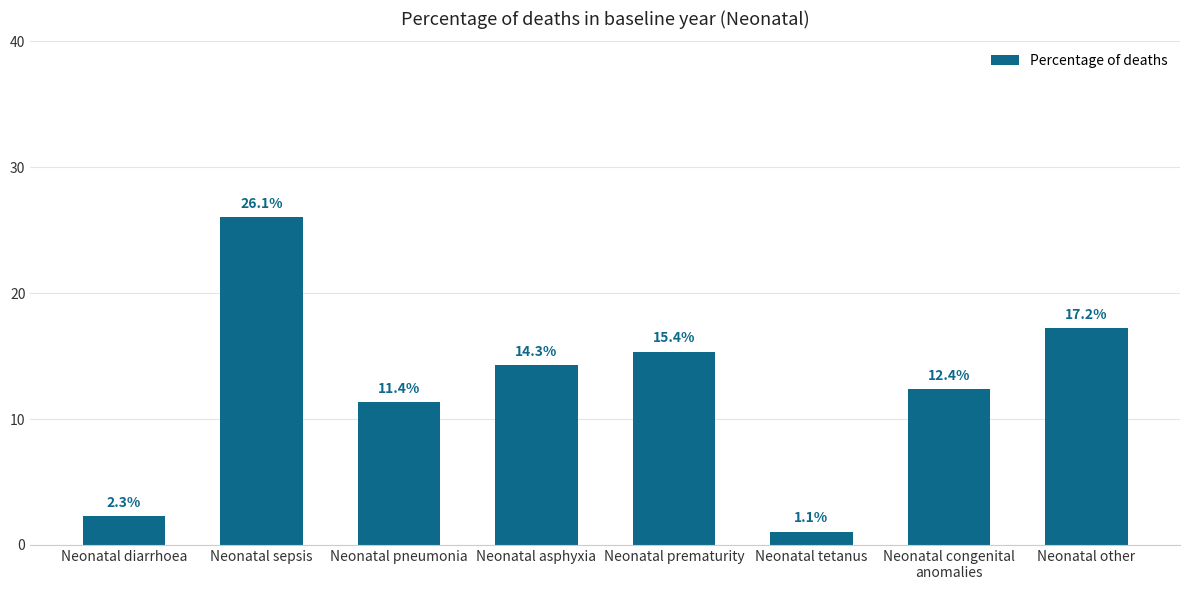

Reading left to right, what are all the values shown in this chart?

Neonatal diarrhoea=0.0	Neonatal sepsis=0.3	Neonatal pneumonia=0.1	Neonatal asphyxia=0.1	Neonatal prematurity=0.2	Neonatal tetanus=0.0	Neonatal congenital
anomalies=0.1	Neonatal other=0.2